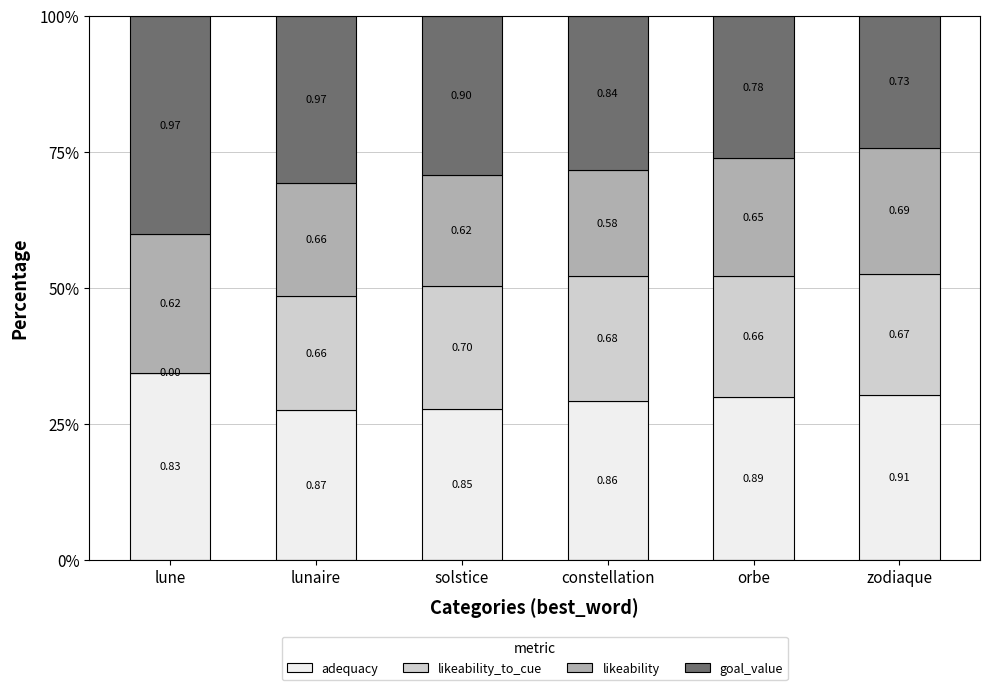

Does the chart contain stacked bars?

Yes